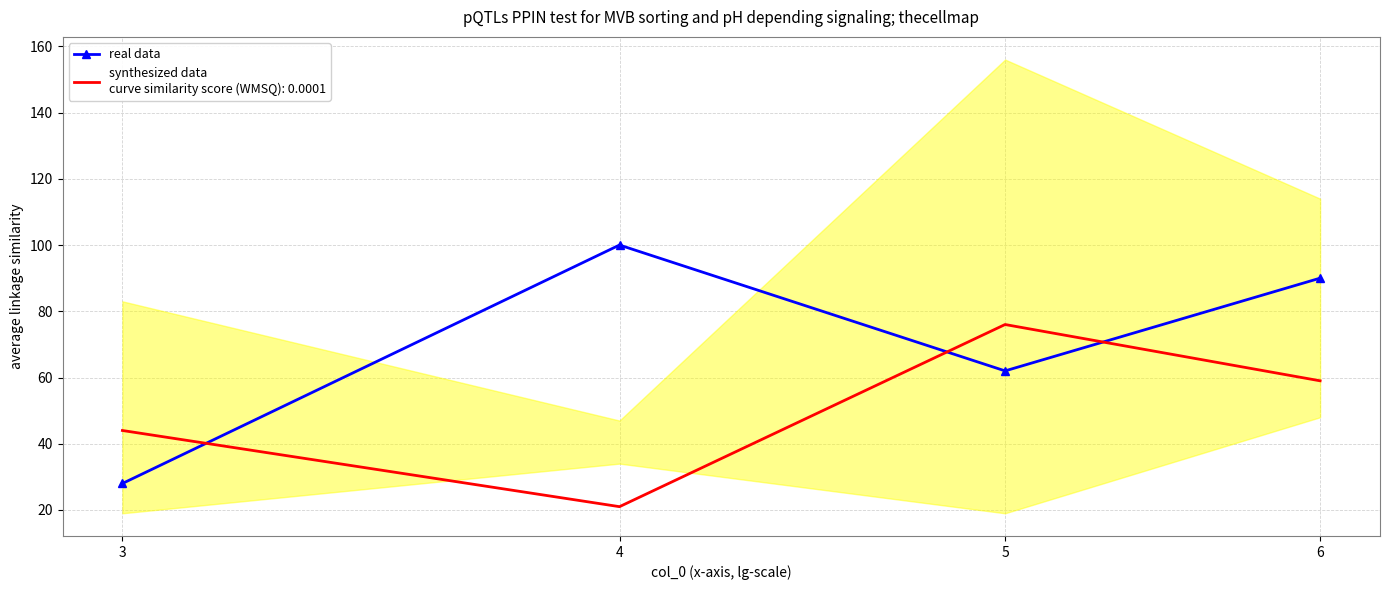

What is the difference between the values at 4 and 5?

38